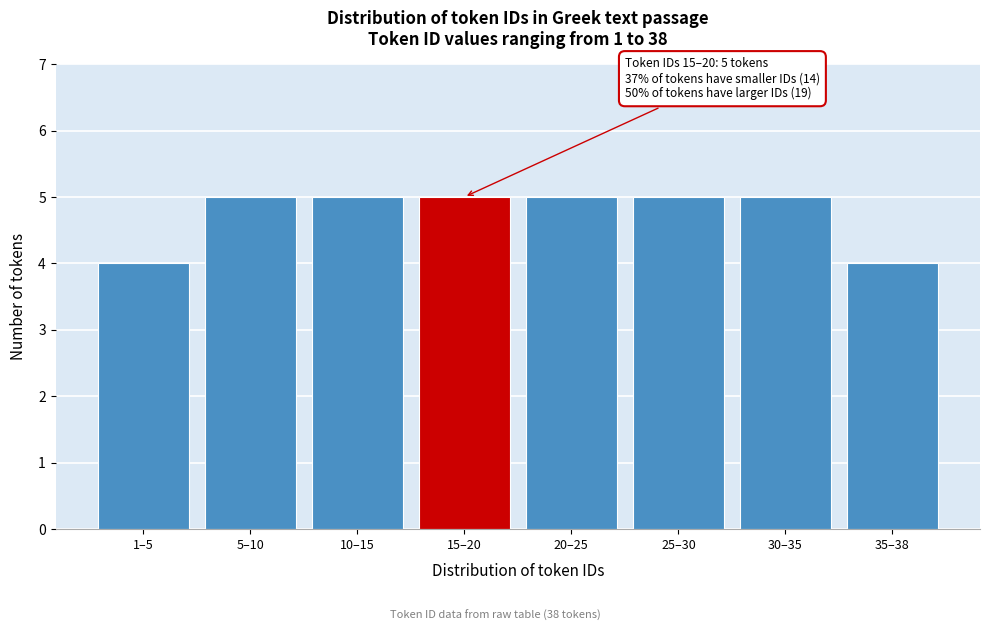

Reading left to right, transcribe all the data shown in this chart.

1–5=4	5–10=5	10–15=5	15–20=5	20–25=5	25–30=5	30–35=5	35–38=4